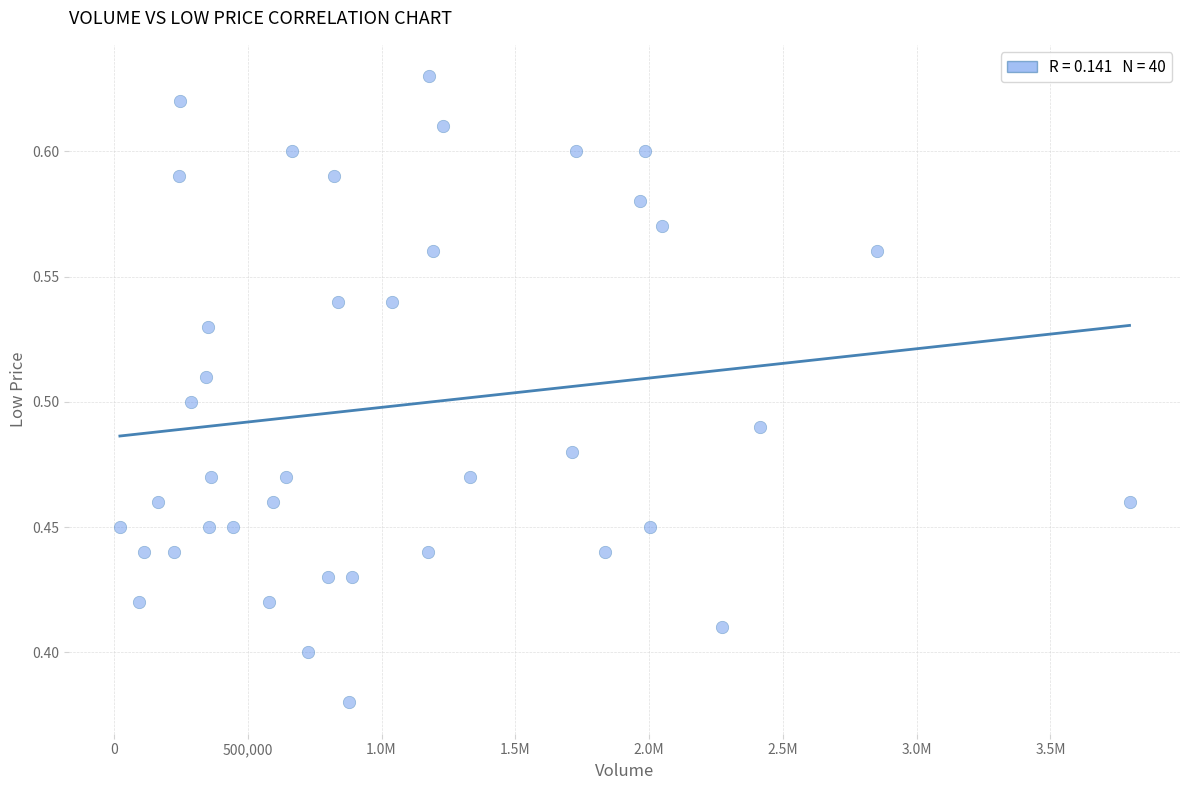

What is the range of X values (max minus min)?

3773600.0